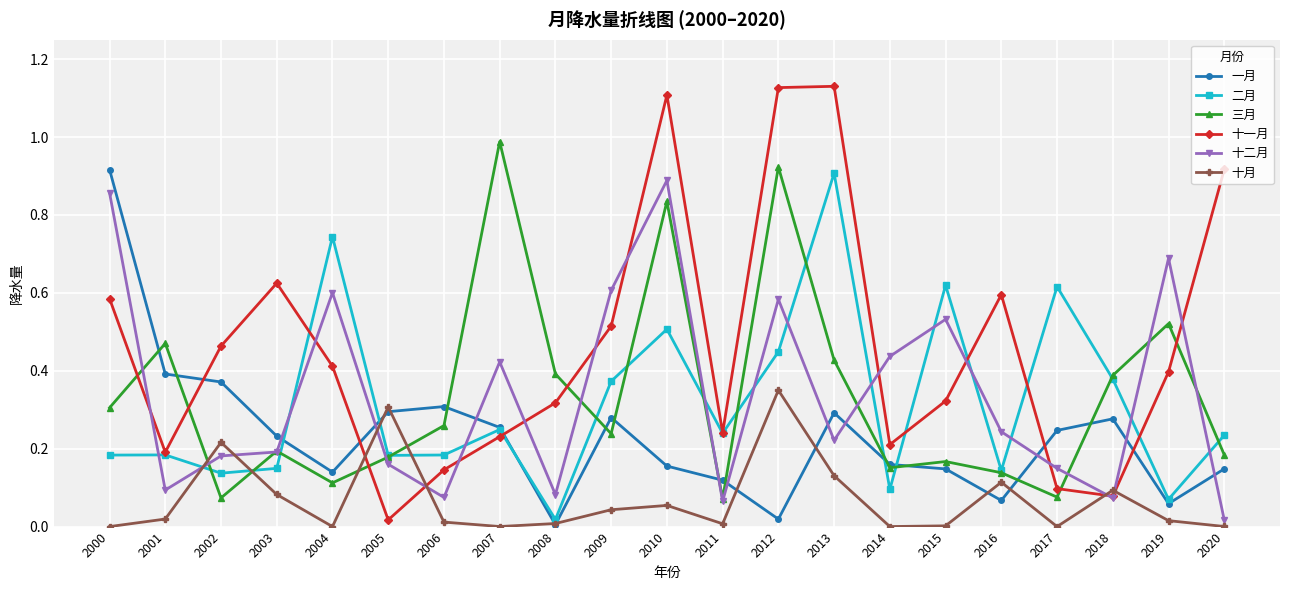

After their last crossing, which series has the higher values: 十一月 or 十月?

十一月